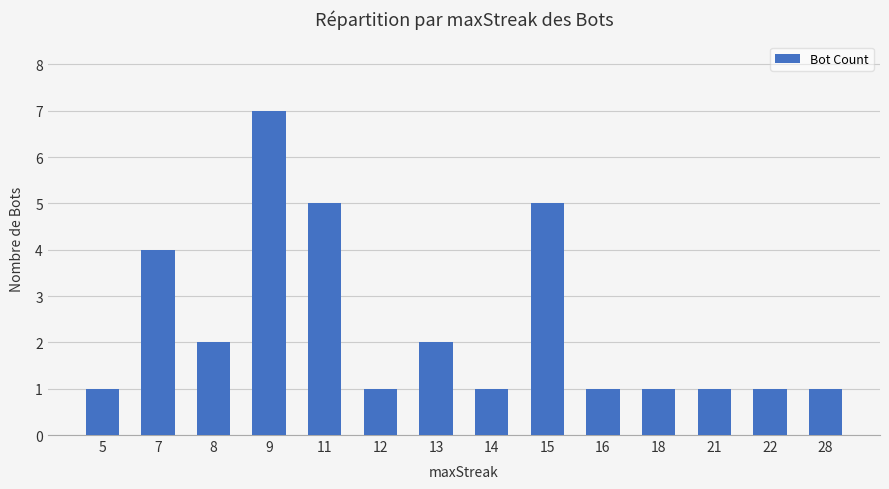

What is the value of the 3rd bar from the left?

2